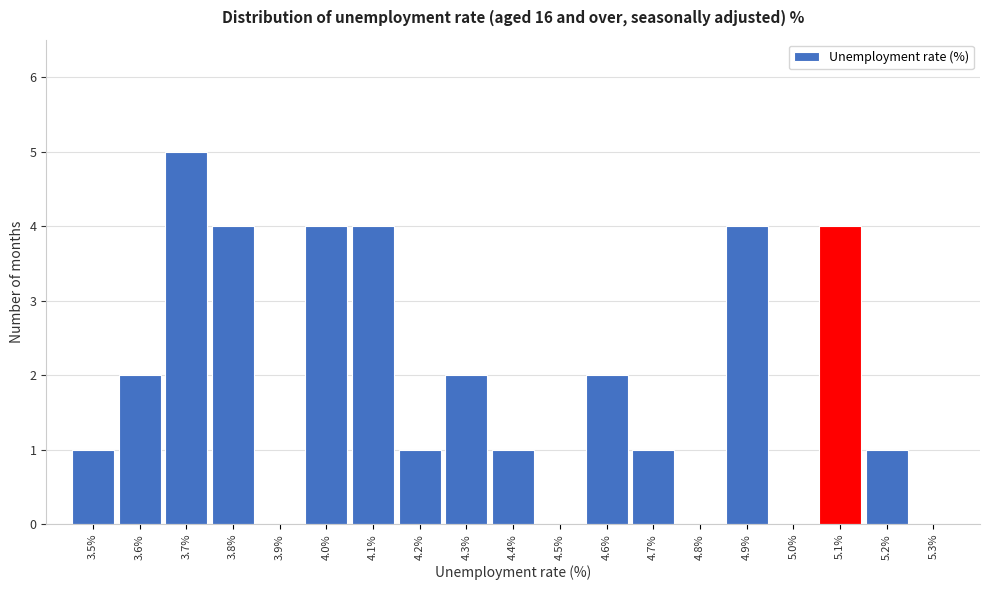

What is the height of the bar covering 3.95 to 4.05 on the x-axis? The values are not printed on the chart, so give them approximately, as read against the axis.

4